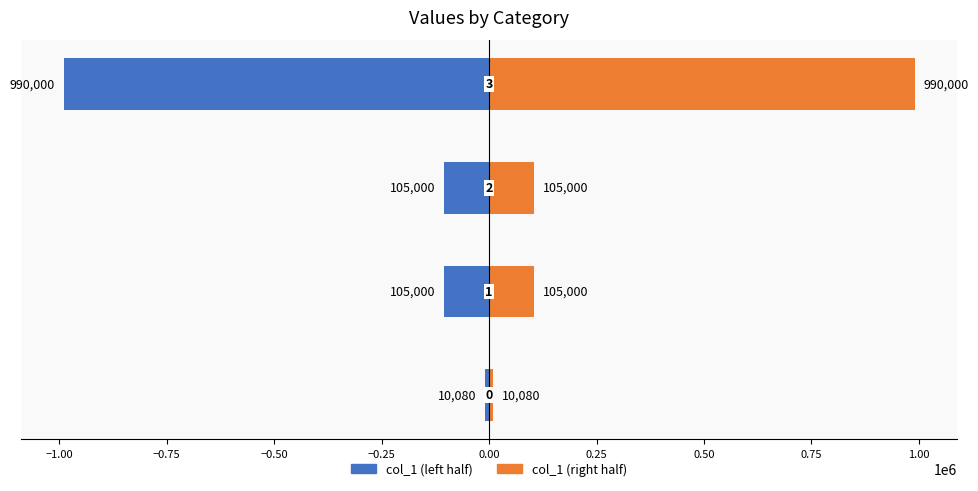

Which series changed the most between −1.25 and −0.75?

col_1 (left)